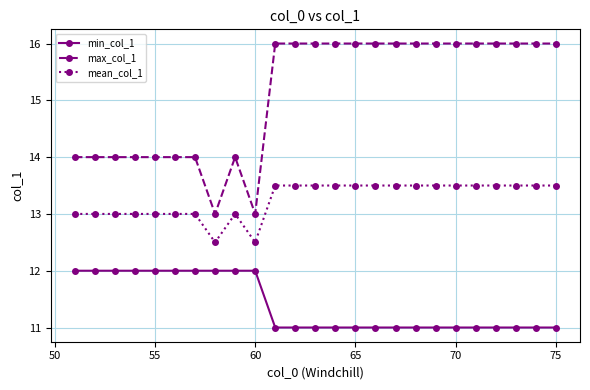

What is the minimum value shown in the chart?

11.0